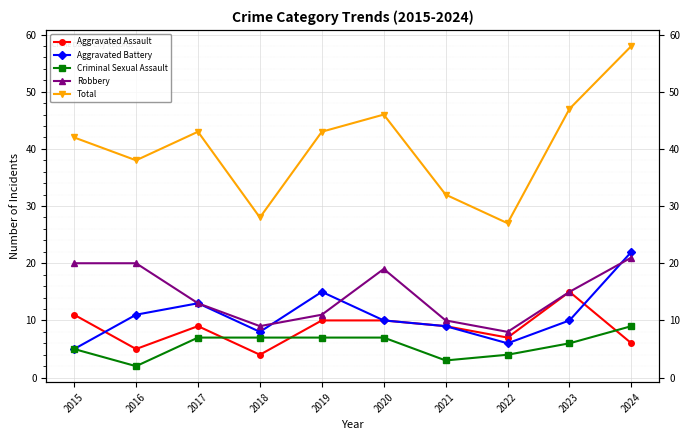

Reading left to right, transcribe all the data shown in this chart.

Aggravated Assault: 11	5	9	4	10	10	9	7	15	6
Aggravated Battery: 5	11	13	8	15	10	9	6	10	22
Criminal Sexual Assault: 5	2	7	7	7	7	3	4	6	9
Robbery: 20	20	13	9	11	19	10	8	15	21
Total: 42	38	43	28	43	46	32	27	47	58